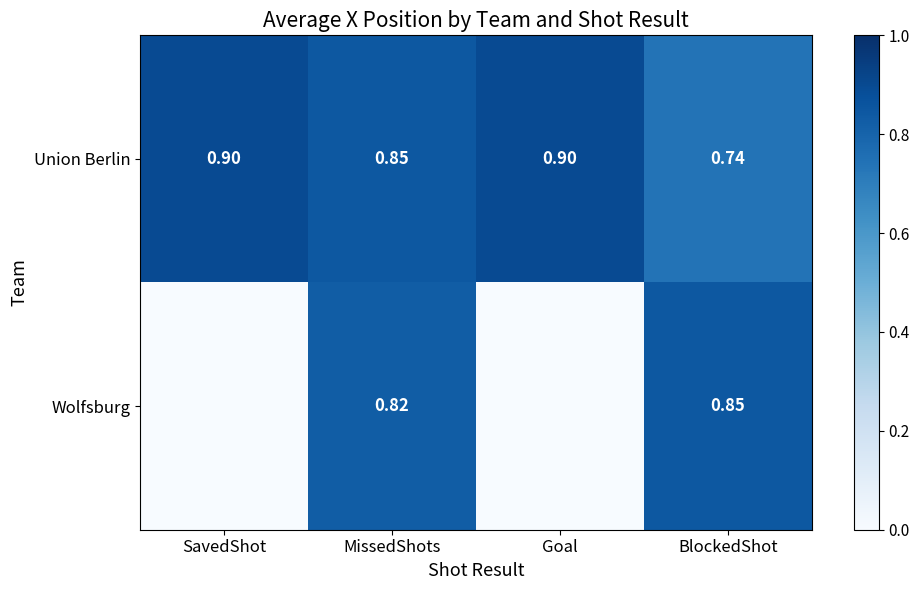

At how many categories does at least one series exceed 0?

4